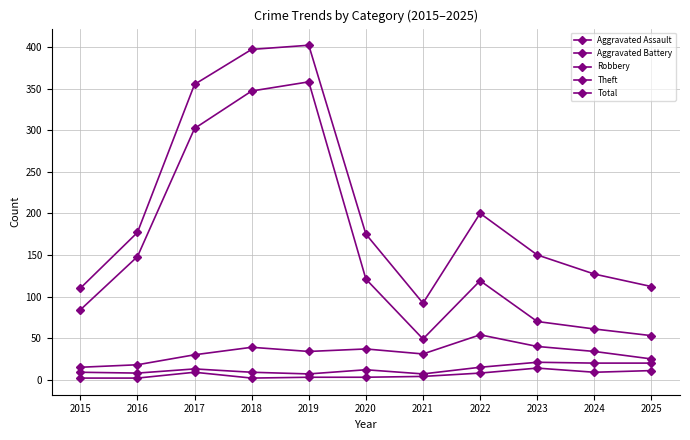

Count the number of data series in this chart.

5